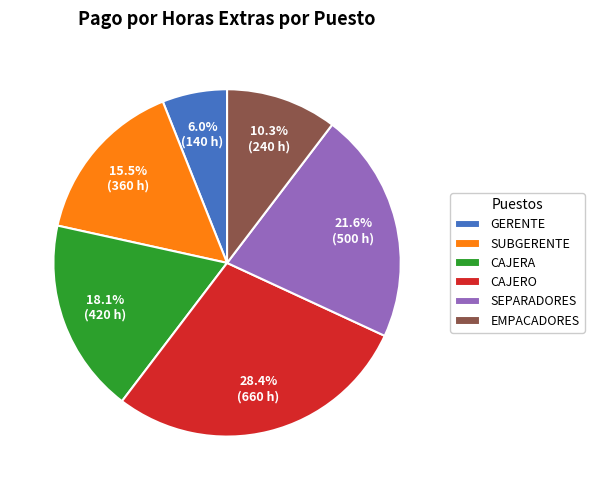

Is there a majority slice in this chart?

No